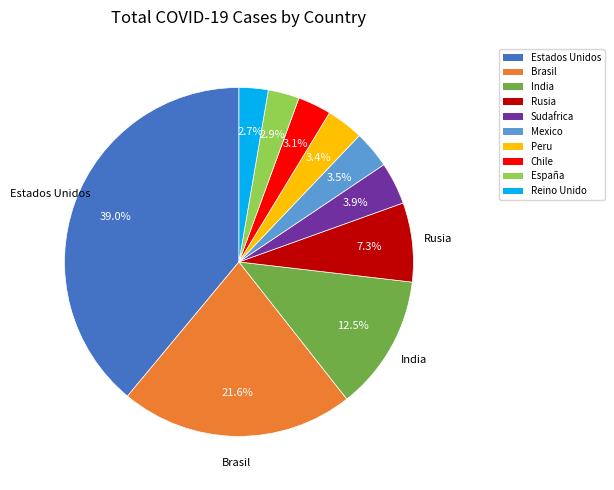

What is the ratio of the value at Brasil to the value at Estados Unidos?

0.6